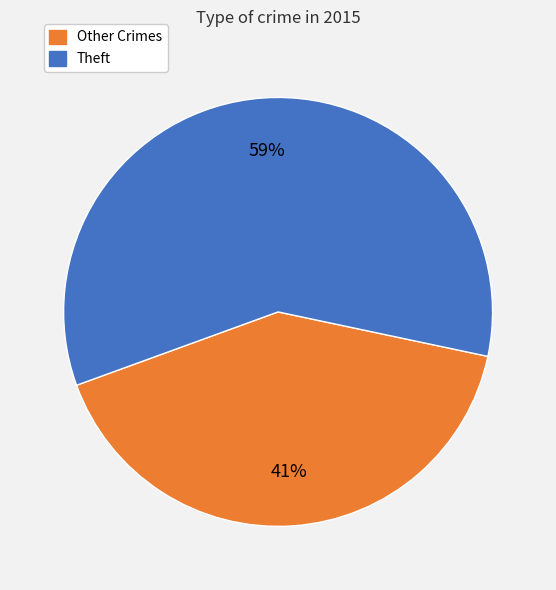

Is there any slice that represents more than half of the pie?

Yes